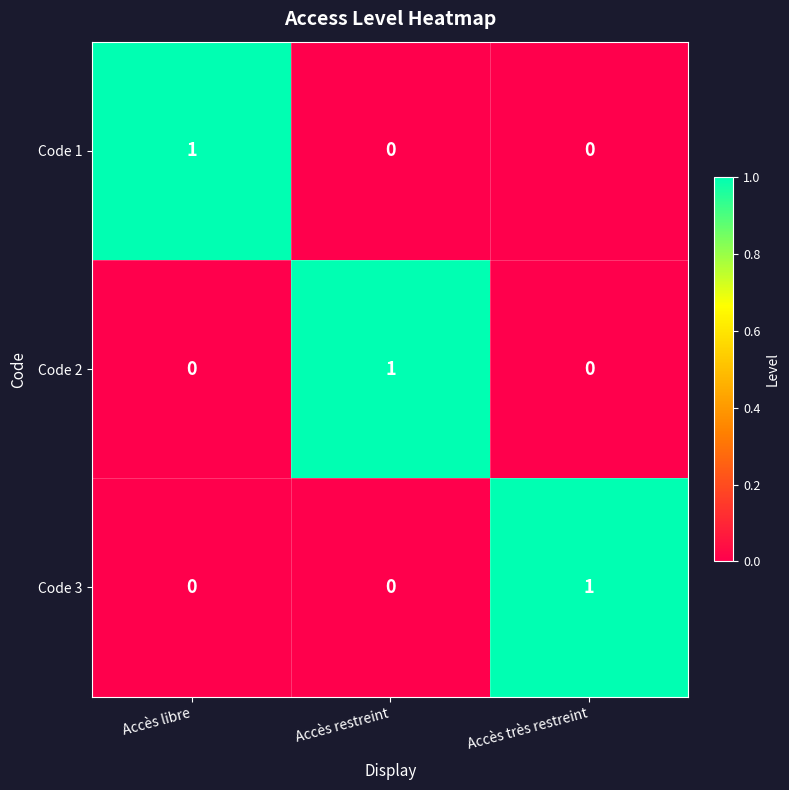

The Code 1 series shows 0 at Accès très restreint. True or false?

True